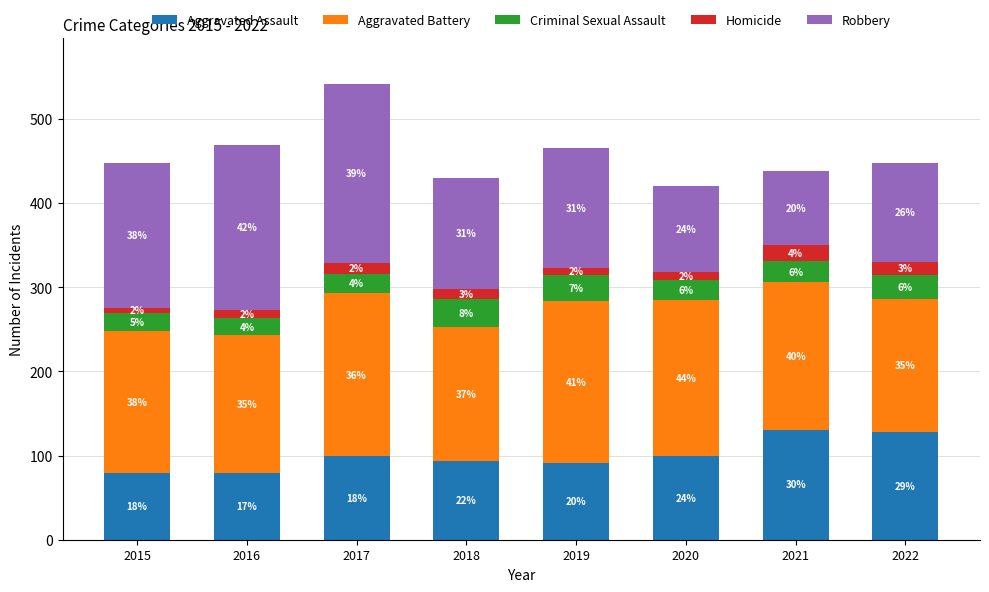

How many bars are there in total?

8